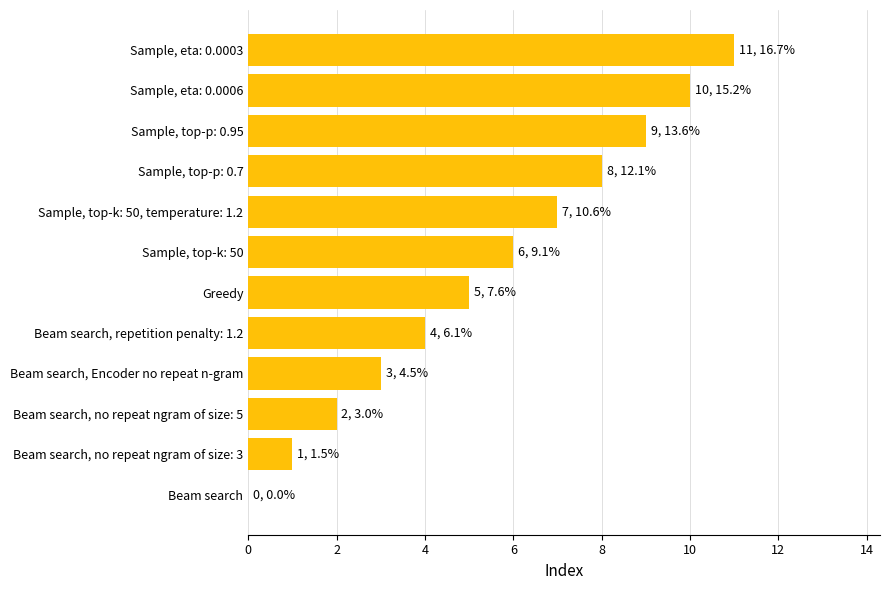

Read the value at Beam search, Encoder no repeat n-gram.

3